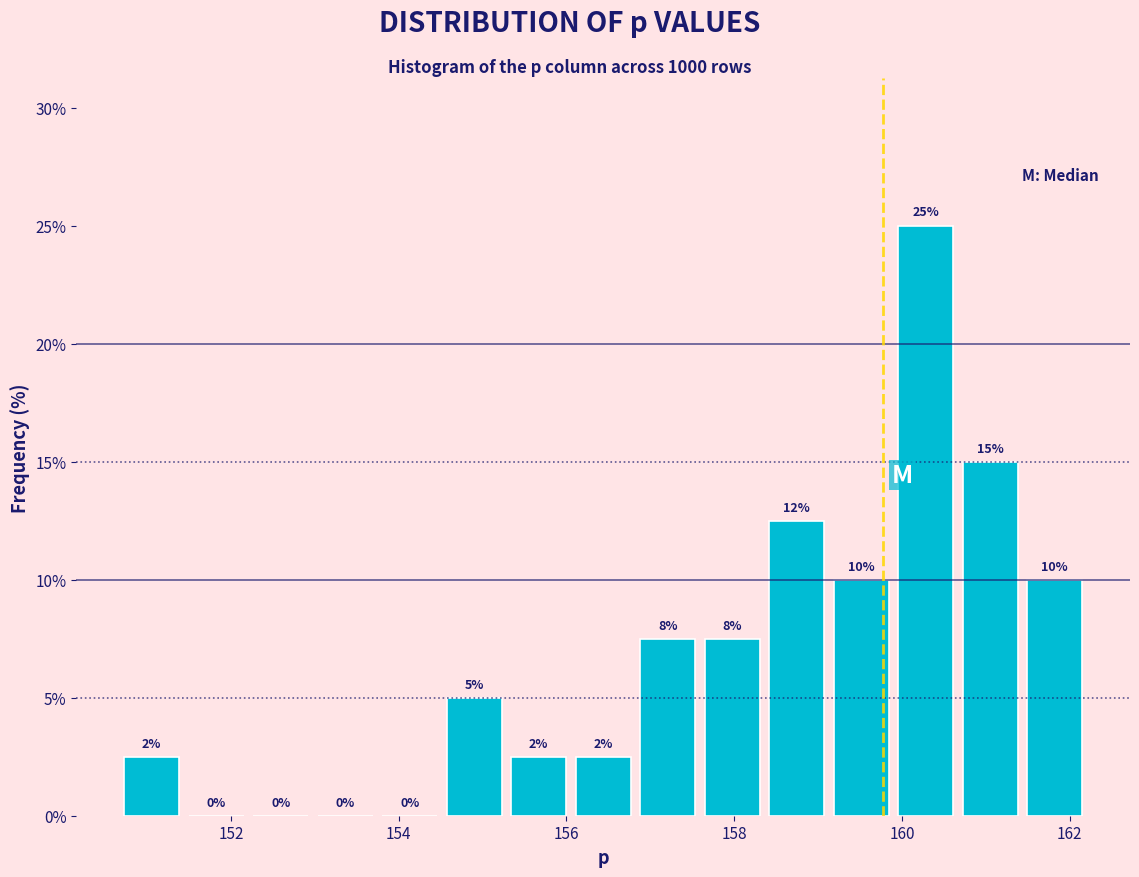

Around what value on the x-axis is the tallest bar? Give the approximate position of its centre, as read against the axis.

160.2